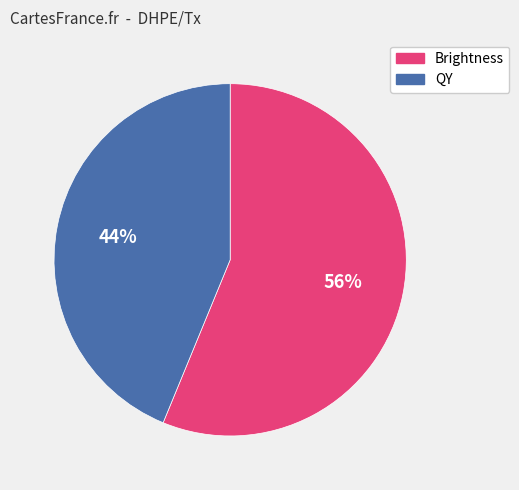

To the nearest percent, what is the difference between the Brightness and QY slice percentages?

12%